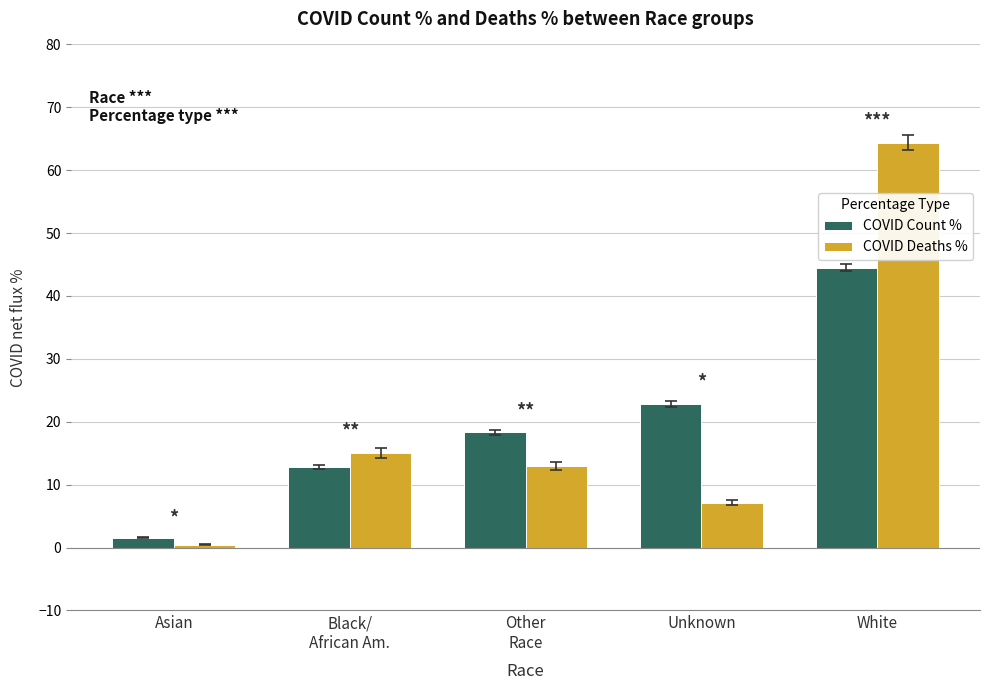

What is the average value of the COVID Count % series?

20.0